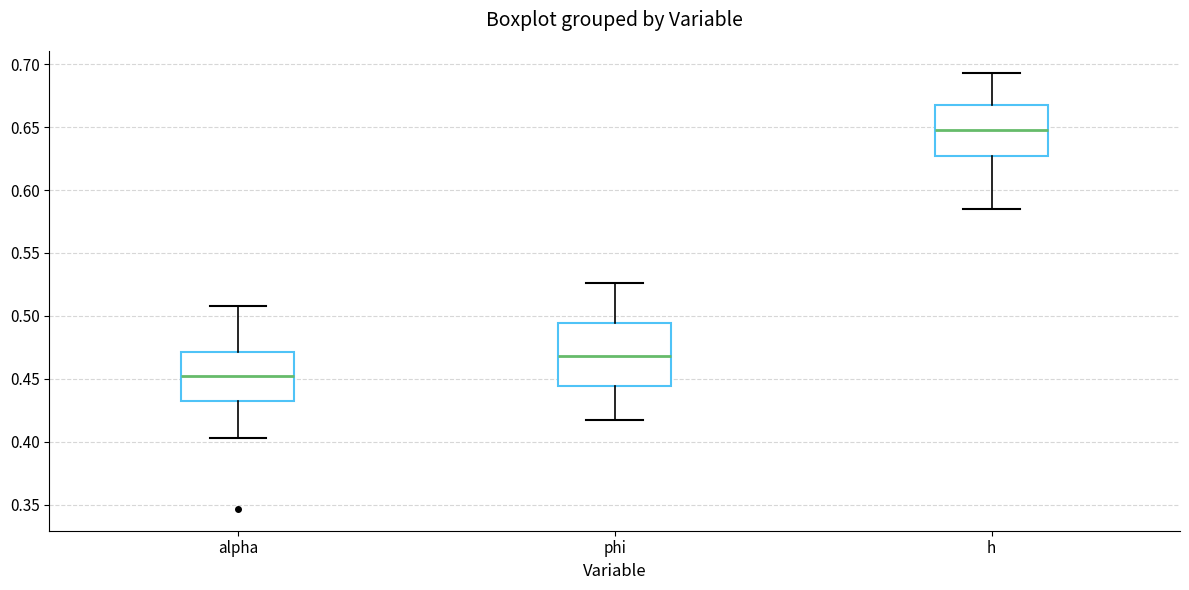

Reading left to right, read every box against the y-axis: the position of its median line, the range the box covers, and the ends of its whiskers. The values are not printed on the chart, so give them approximately, as read against the axis.

alpha: median 0.450, box 0.435 to 0.470, whiskers 0.405 to 0.510
phi: median 0.470, box 0.445 to 0.495, whiskers 0.415 to 0.525
h: median 0.645, box 0.625 to 0.670, whiskers 0.585 to 0.695